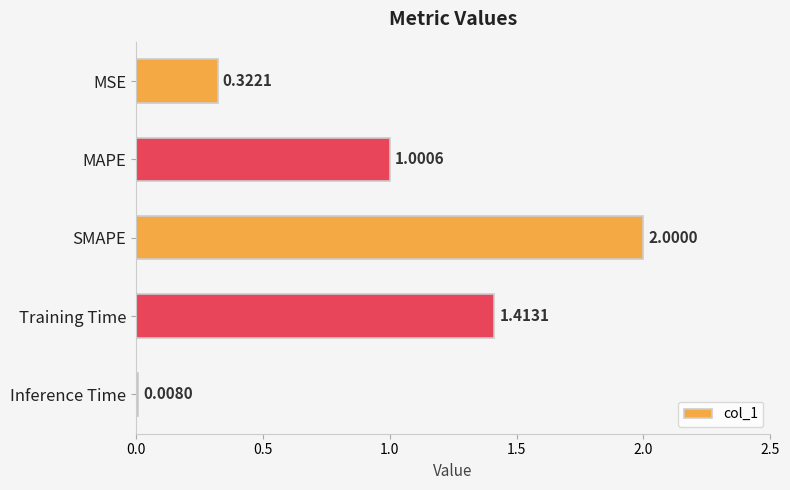

List the labels in order of value, largest first.

SMAPE, Training Time, MAPE, MSE, Inference Time